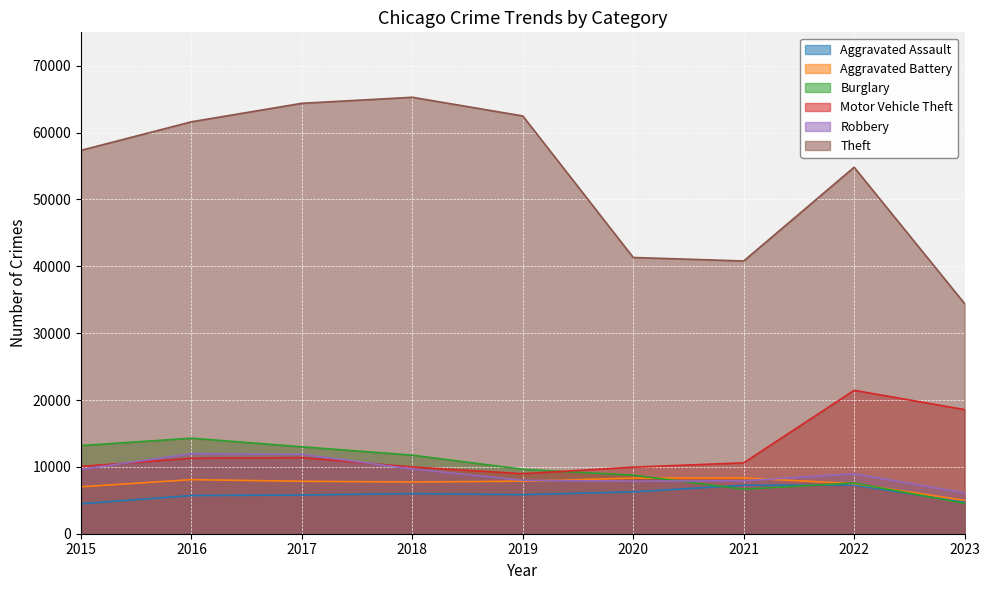

What are all the series names shown in the legend?

Aggravated Assault, Aggravated Battery, Burglary, Motor Vehicle Theft, Robbery, Theft